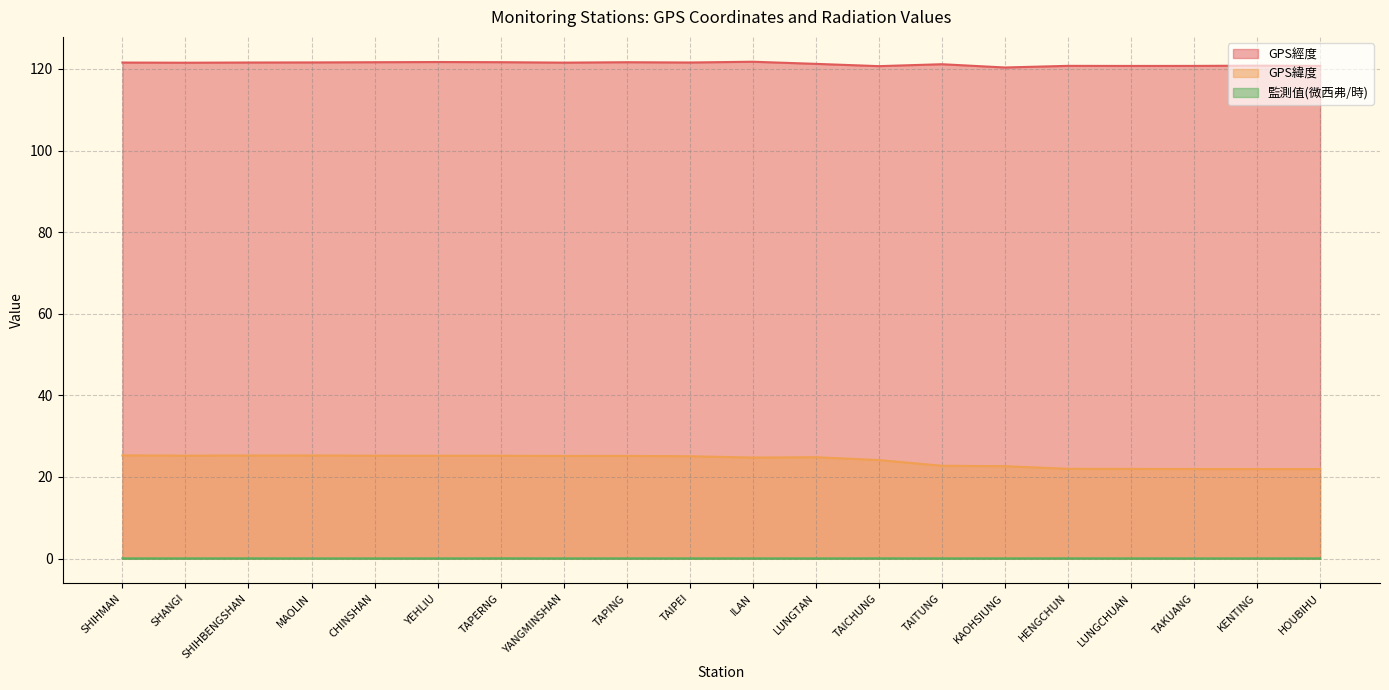

Which series has the largest total across all categories?

GPS經度